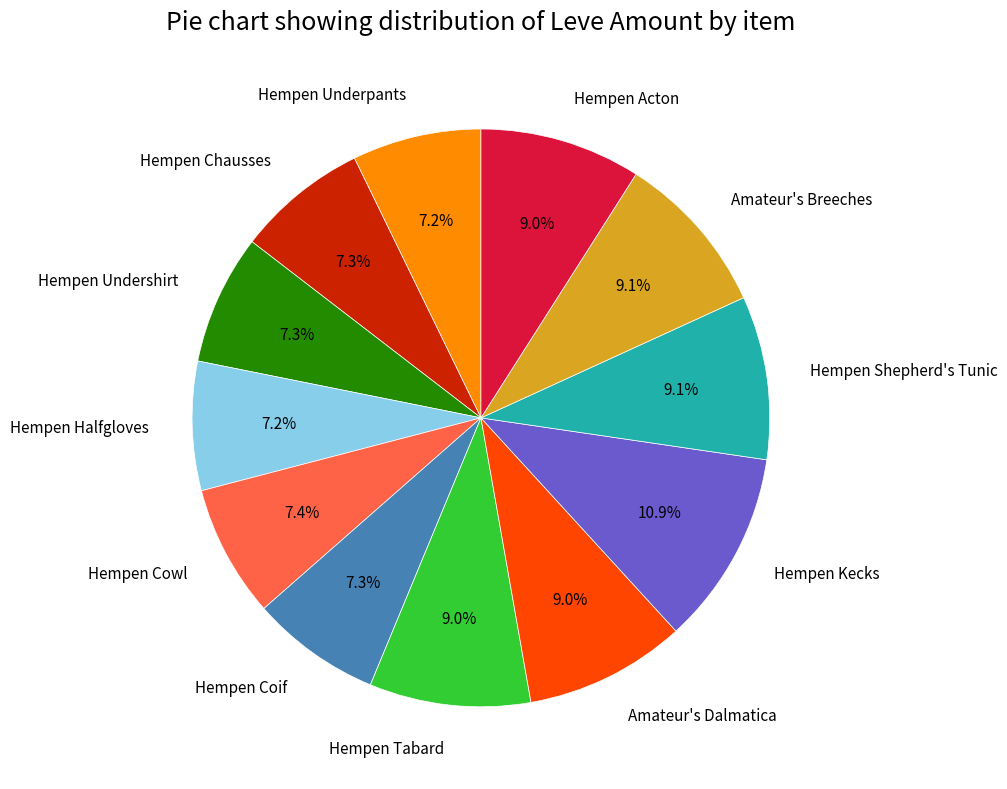

Which category has the biggest portion of the pie?

Hempen Kecks